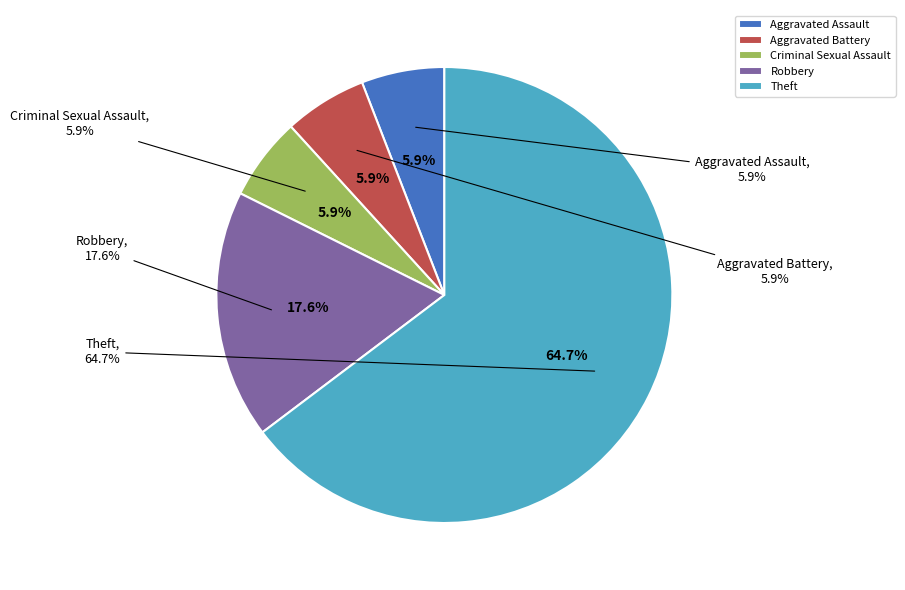

Which slice is the largest?

Theft